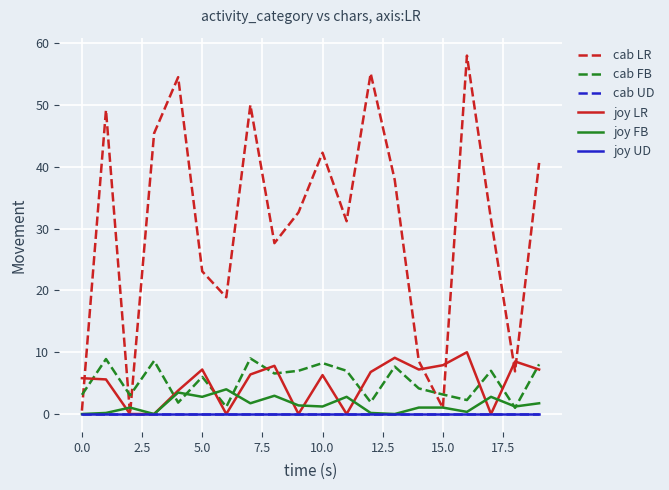

Does the chart have visible grid lines?

Yes